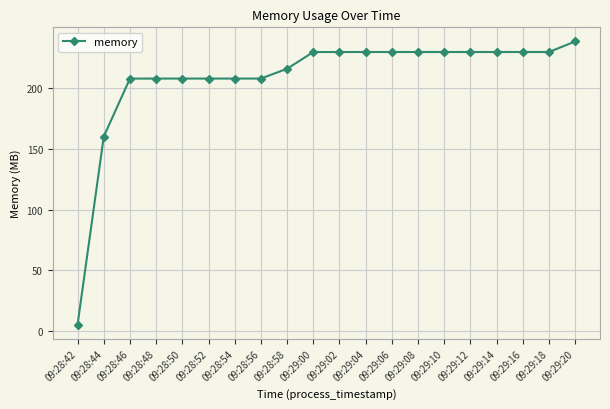

What is the difference between the values at 09:28:48 and 09:29:10?

21.8